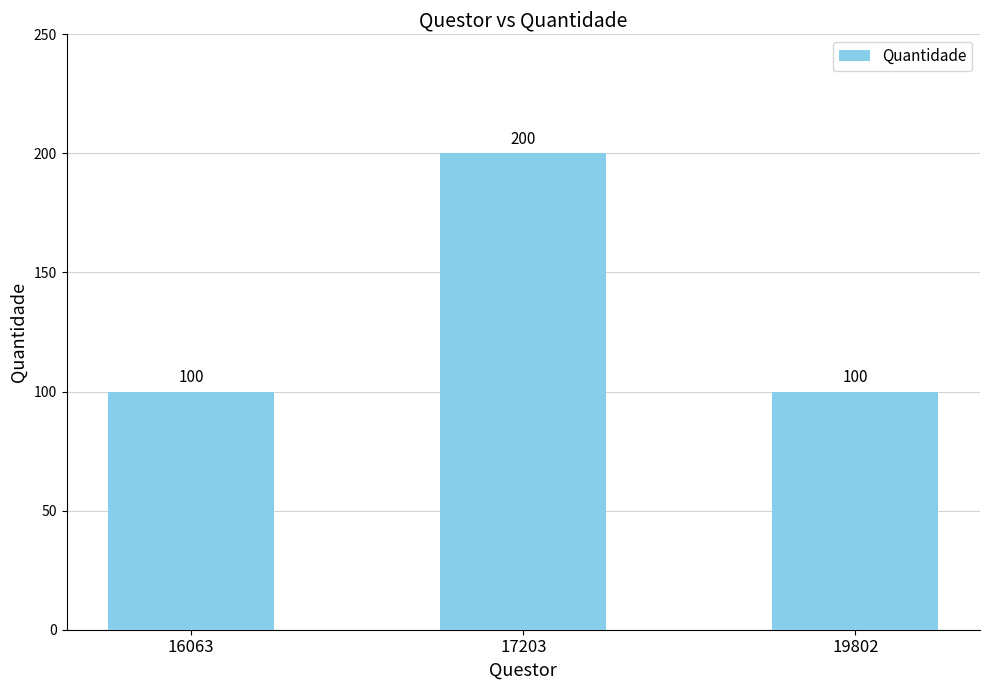

Reading left to right, extract all data points from this chart.

16063=100	17203=200	19802=100